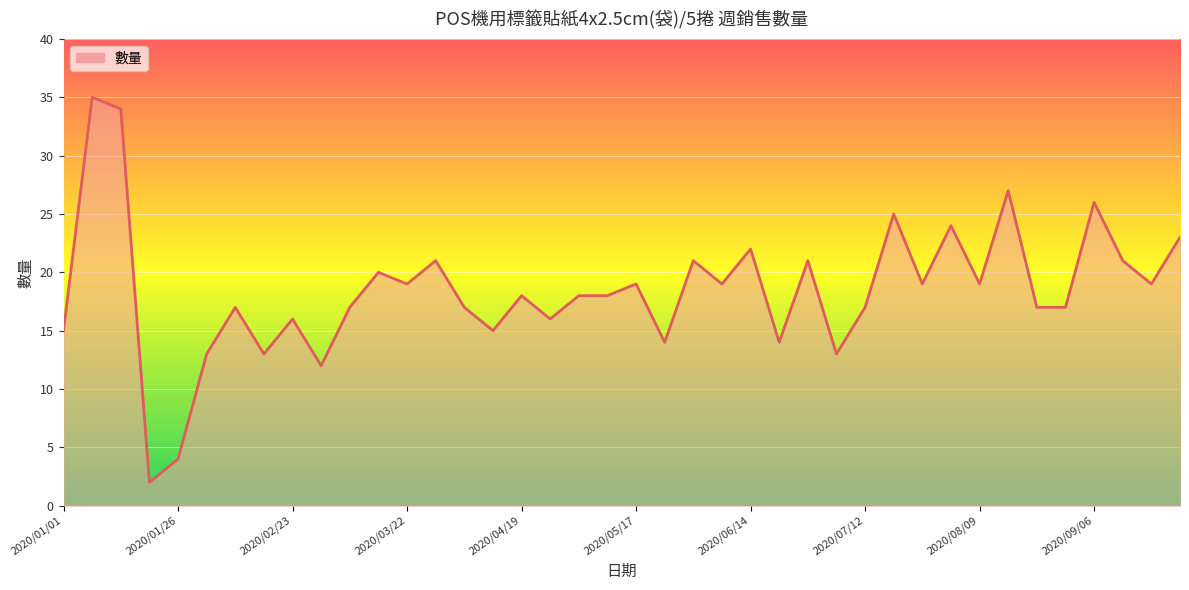

What is the maximum value shown in the chart?

35